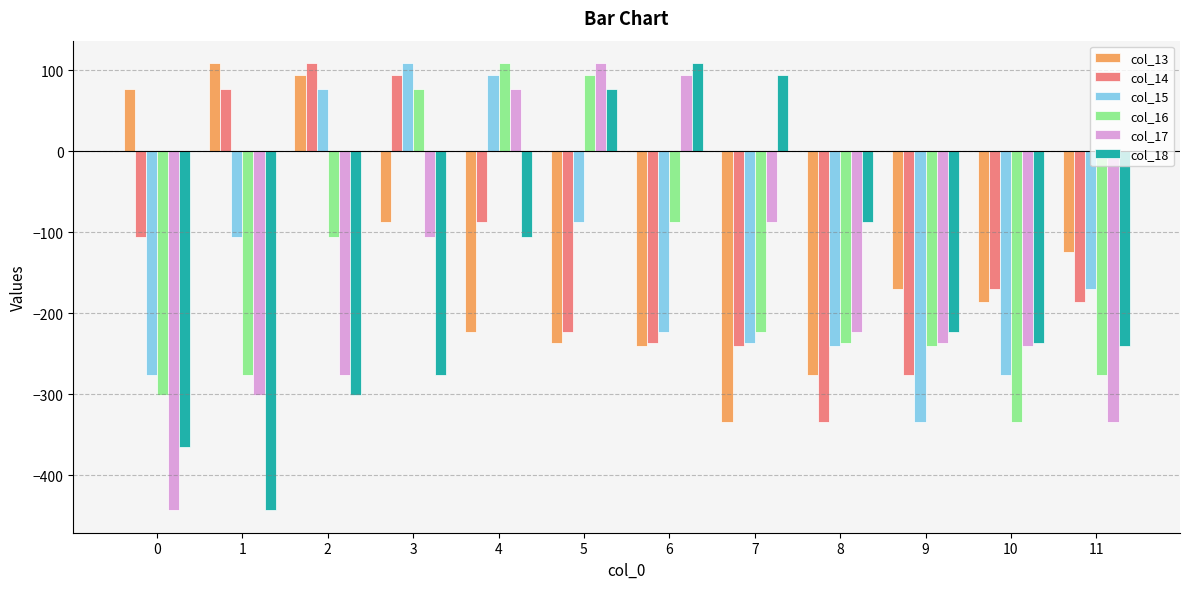

What is the sum of all col_13 values?

-1600.8